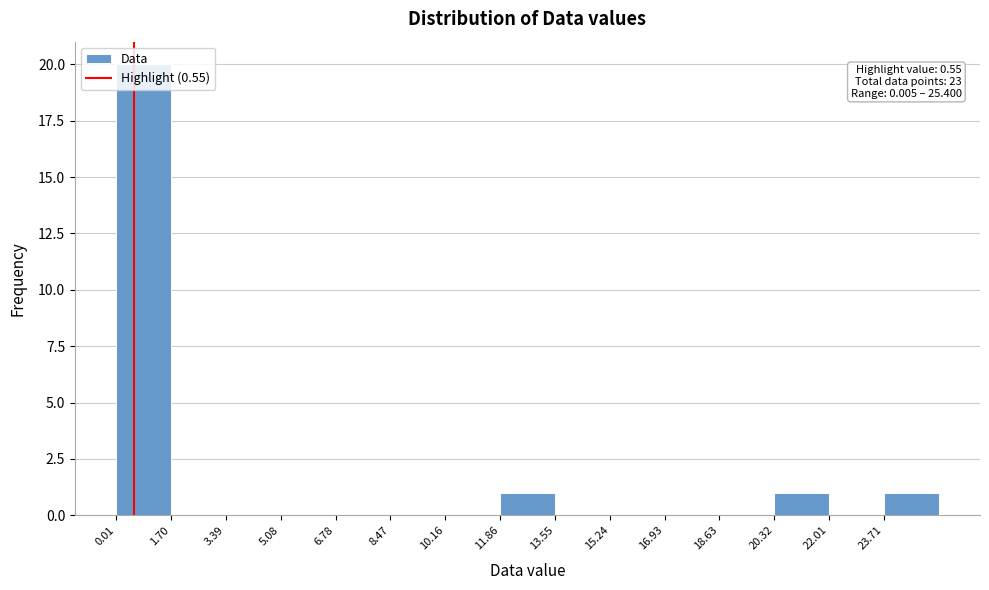

Which range on the x-axis has the tallest bar?

0.0 to 1.6